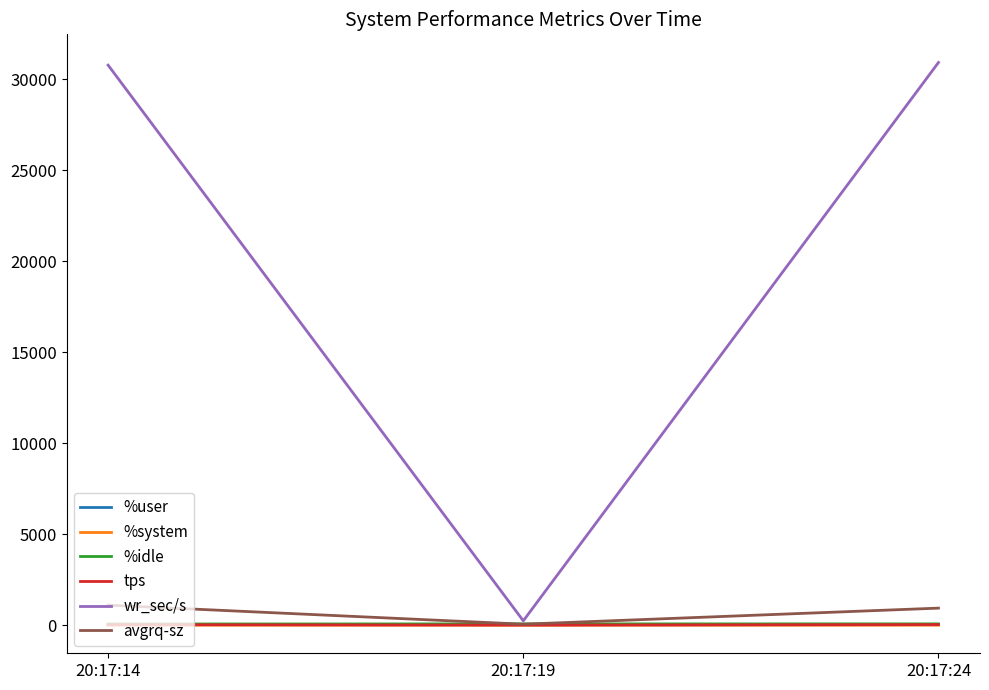

How many values in the %user series exceed 27?

2